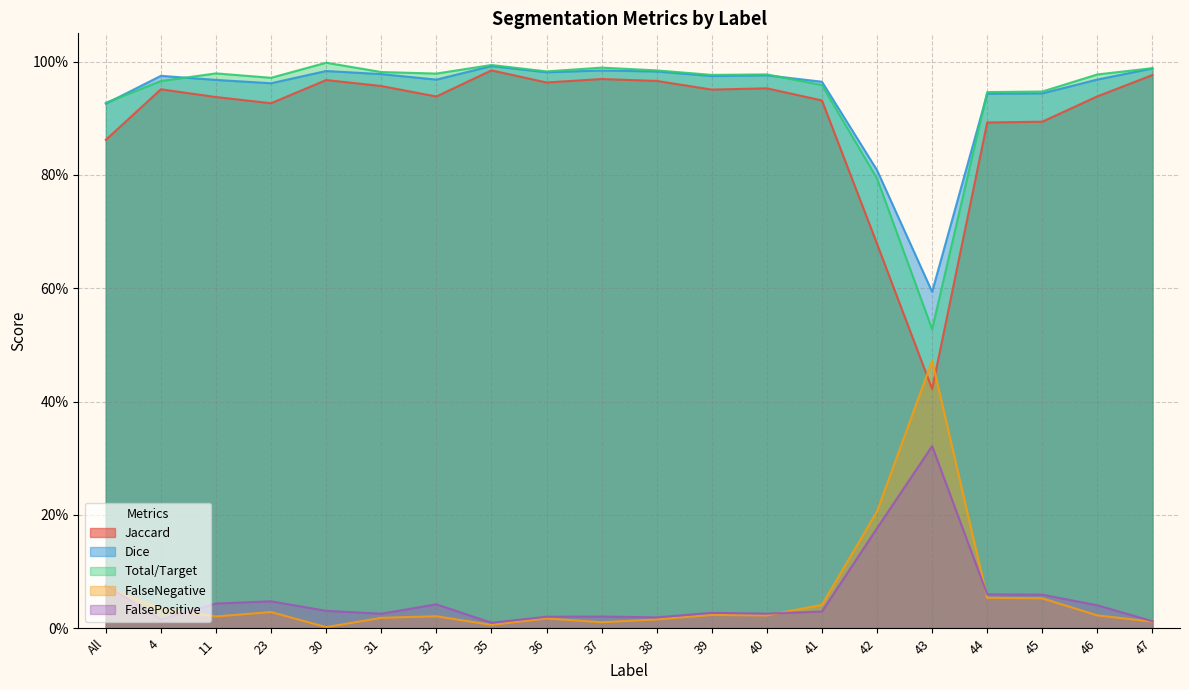

Rank the series by their maximum value, from highest to lowest.

Total/Target, Dice, Jaccard, FalseNegative, FalsePositive